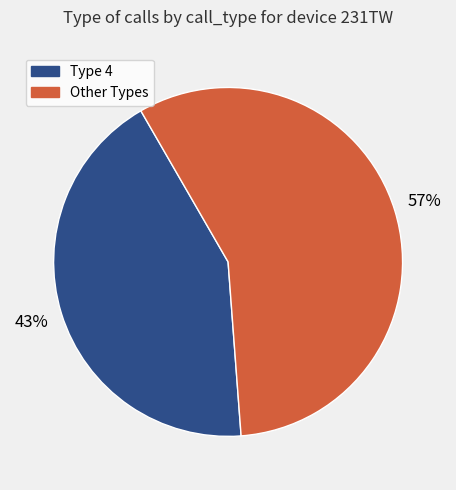

To the nearest percent, what is the difference between the largest and smallest slice percentages?

14%